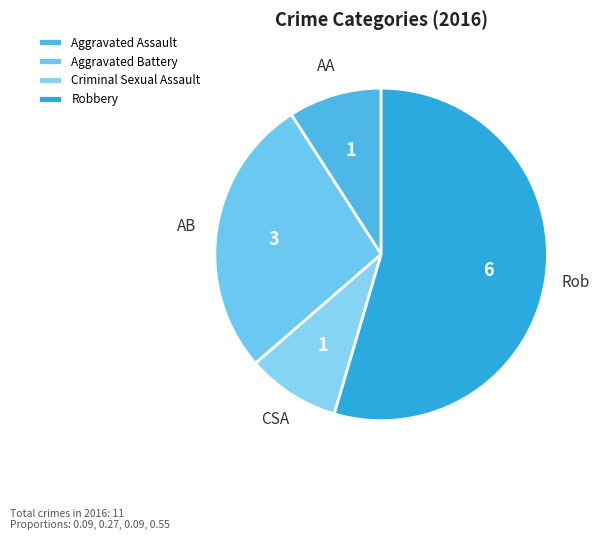

Which category has the smallest portion of the pie?

Aggravated Assault